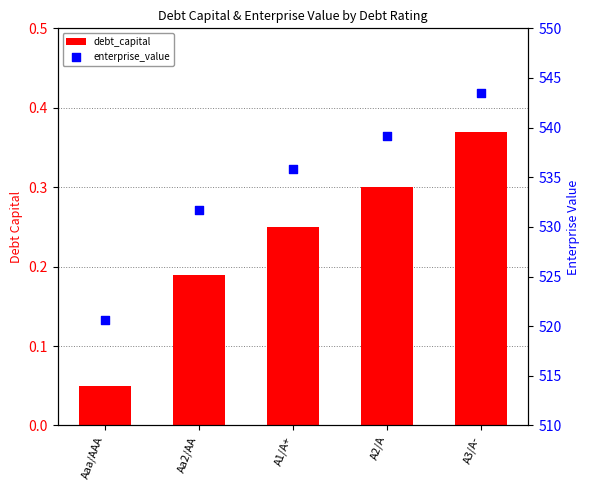

Which series has the largest Y range (max minus min)?

enterprise_value